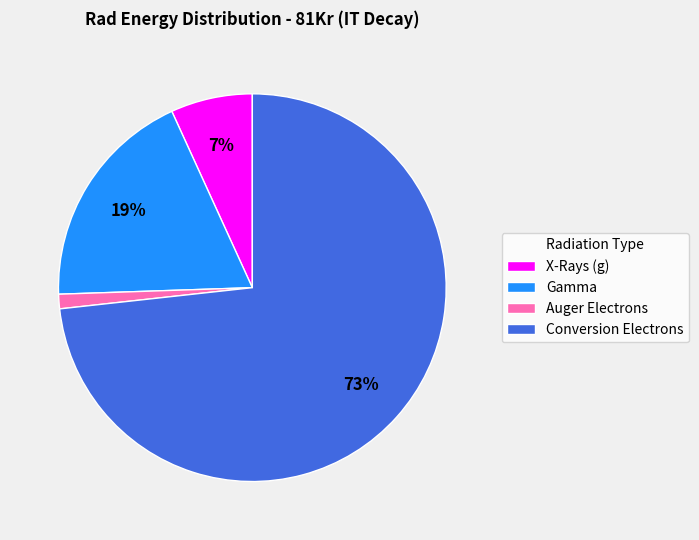

How many segments does this pie chart have?

4